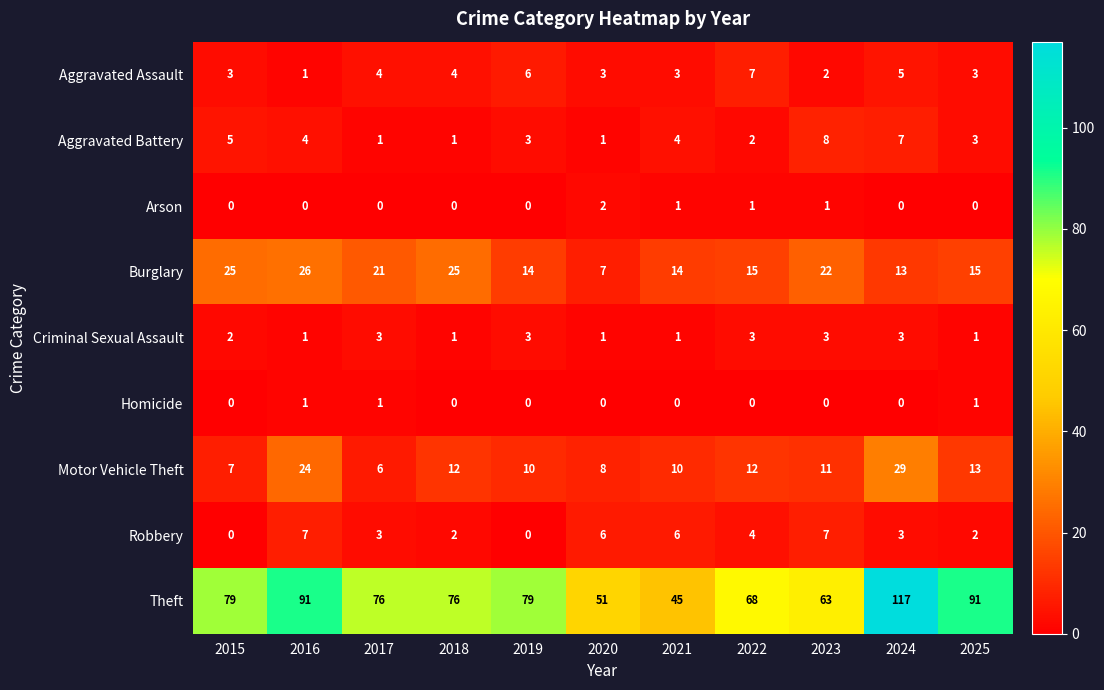

How many series are shown in this chart?

9